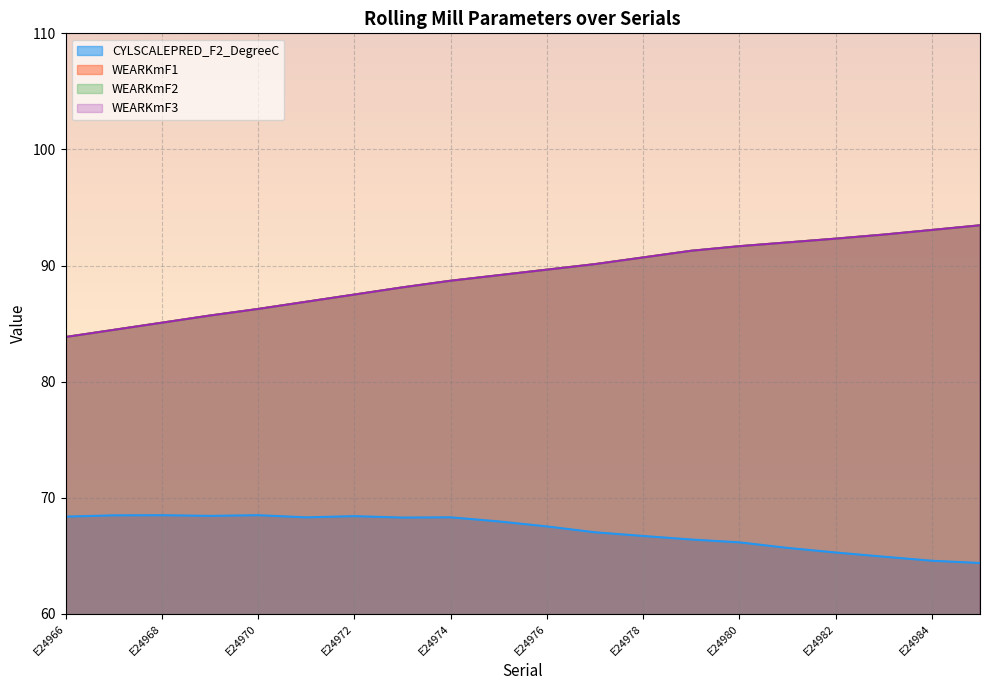

What are all the series names shown in the legend?

CYLSCALEPRED_F2_DegreeC, WEARKmF1, WEARKmF2, WEARKmF3